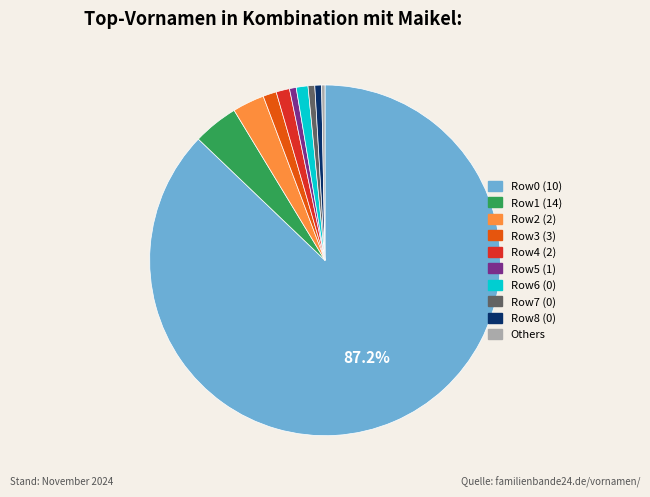

Is there any slice that represents more than half of the pie?

Yes